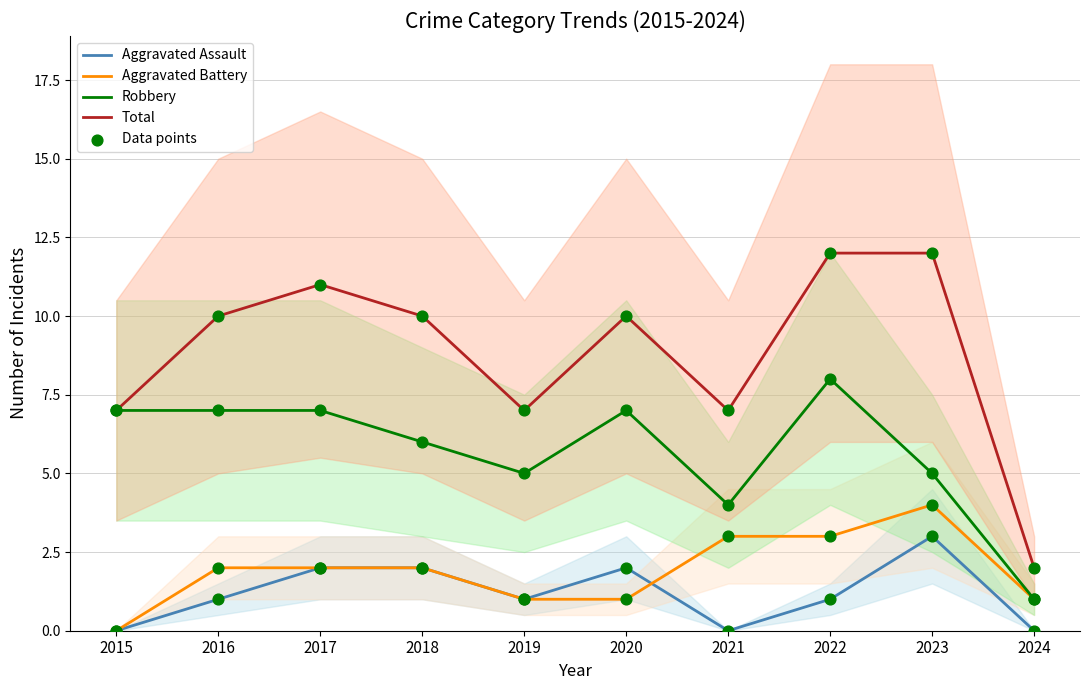

What is the total value across all series at 2018?

20